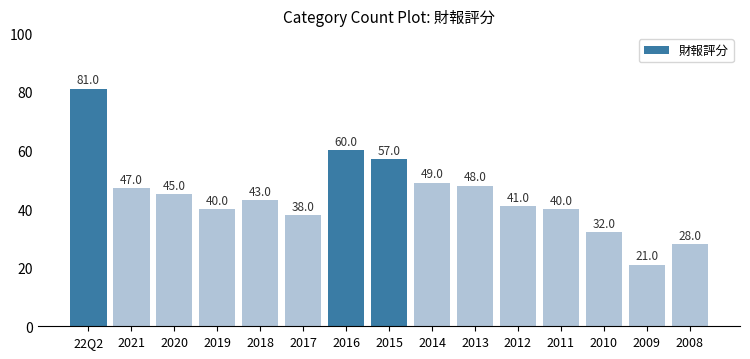

What is the sum of the values at 2016 and 2020?

105